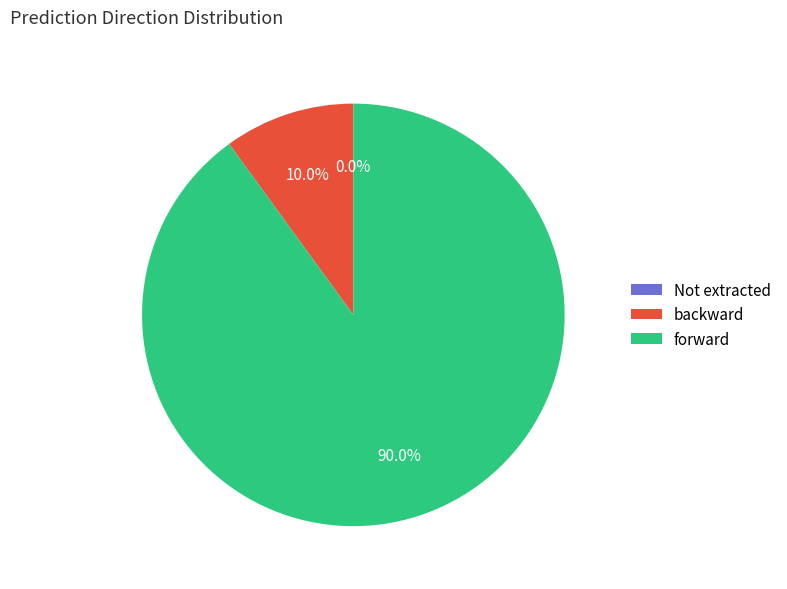

Which category has the smallest portion of the pie?

Not extracted